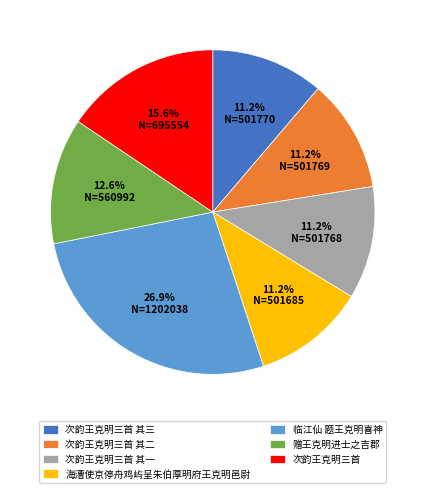

To the nearest percent, what portion does 赠王克明进士之吉郡 represent?

13%